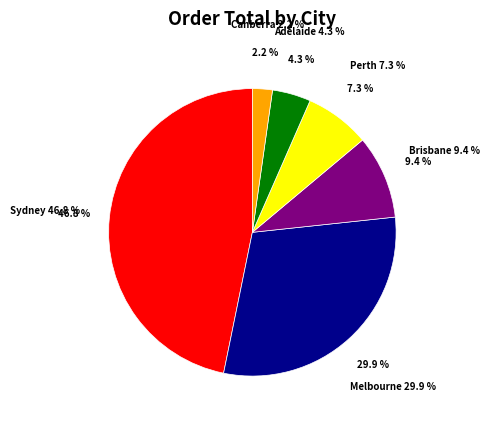

Does any single category account for the majority?

No